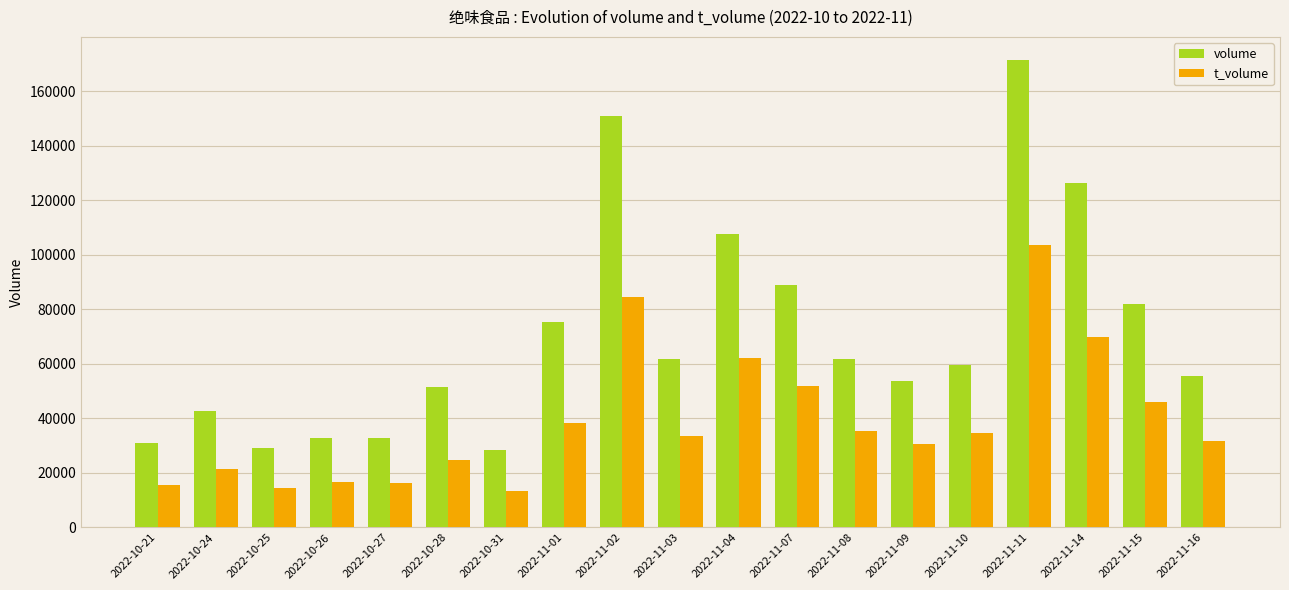

Rank the series by their average value, from highest to lowest.

volume, t_volume